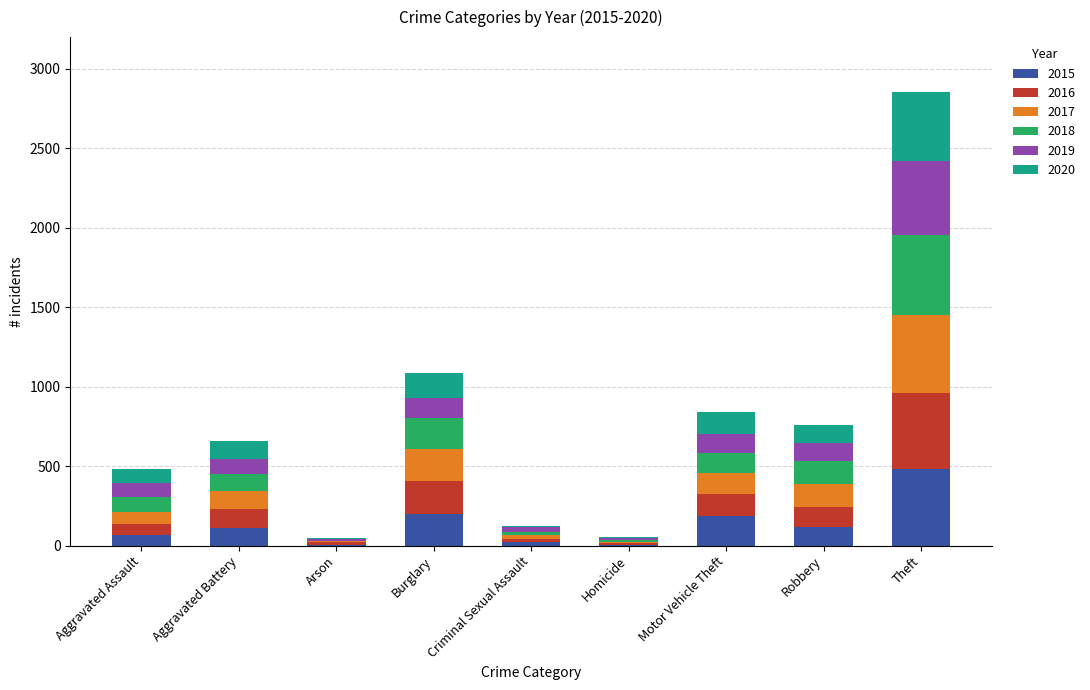

At which category is the sum across all series the highest?

Theft